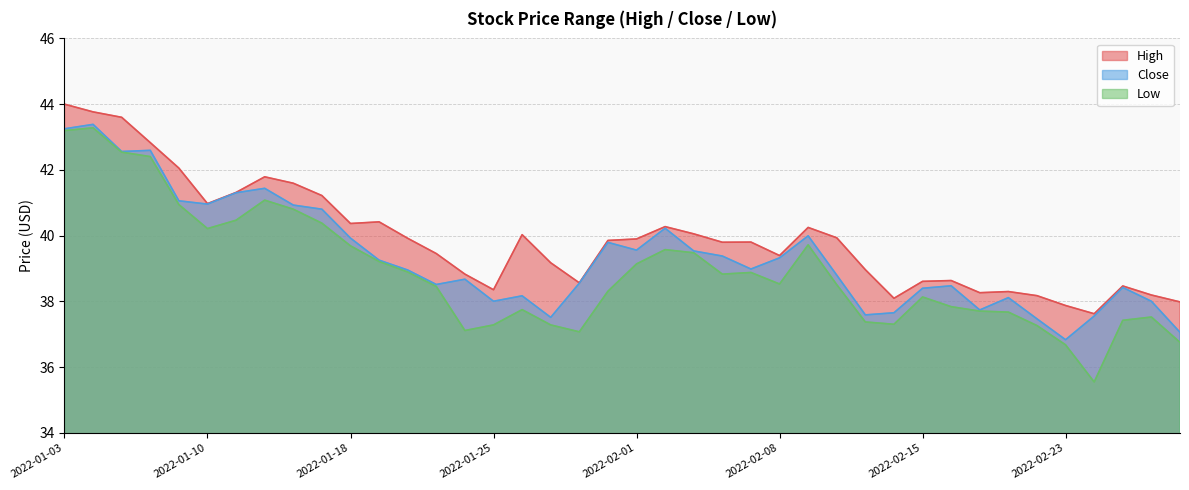

What are all the series names shown in the legend?

High, Close, Low